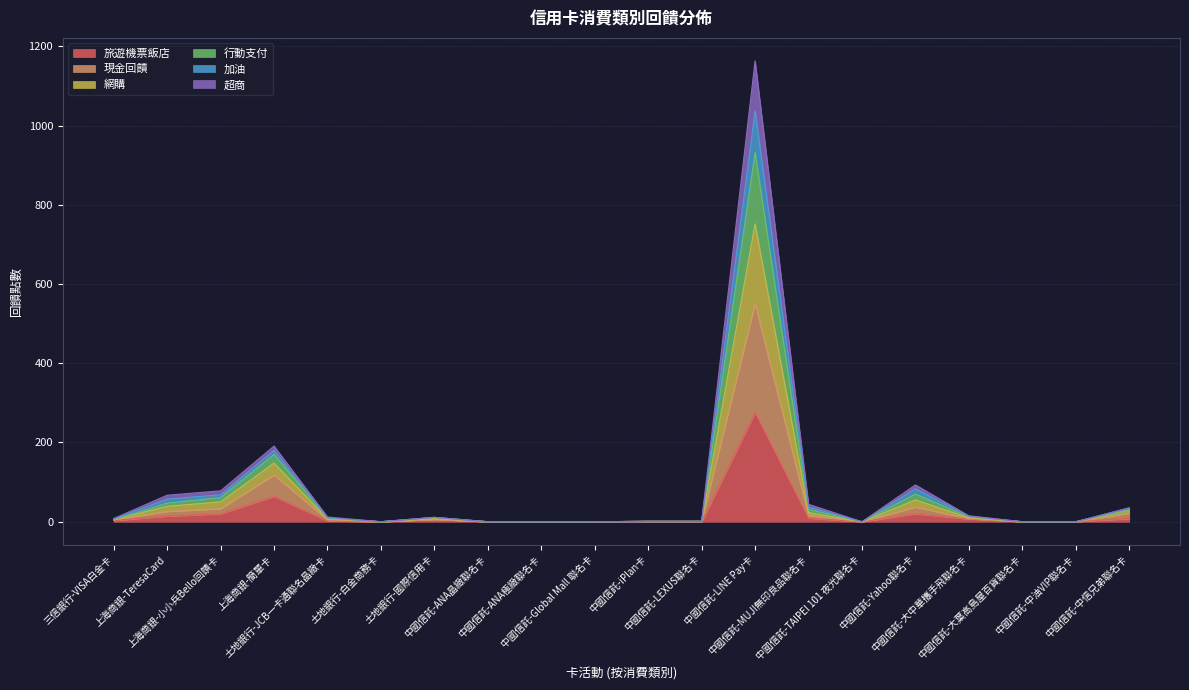

In 現金回饋, how many points are higher than both neighbors (excluding endpoints)?

4